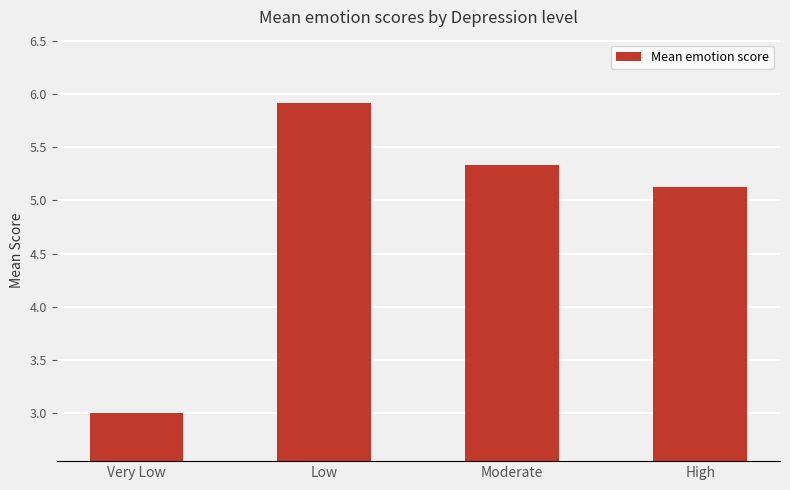

Is it true that the value at High is 7.8?

False